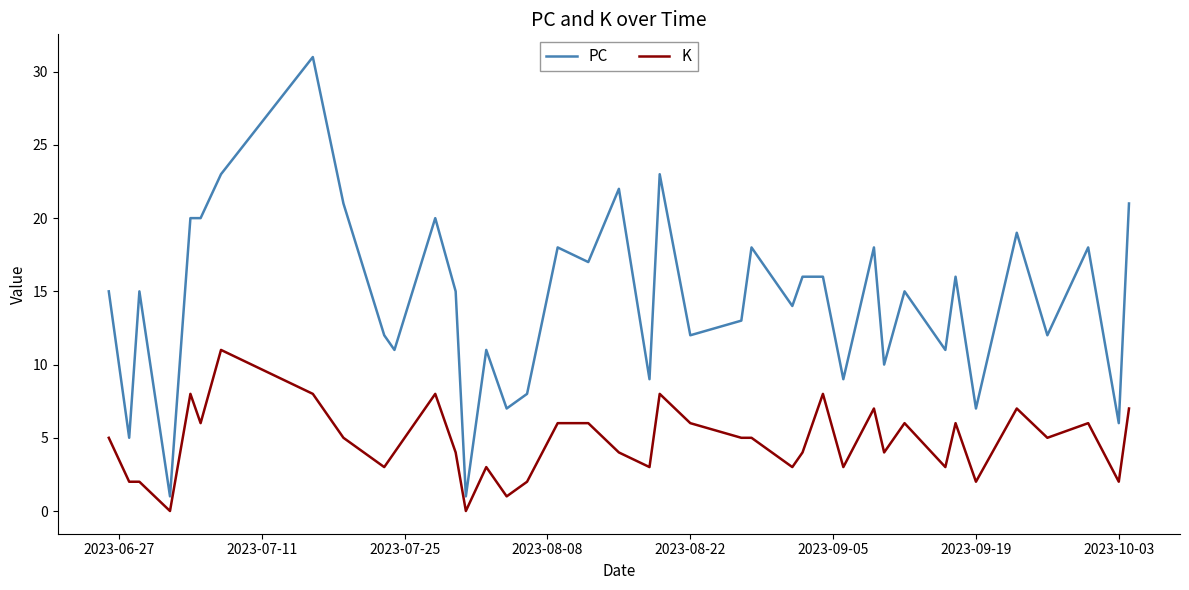

What is the difference between the maximum and minimum values in the PC series?

30